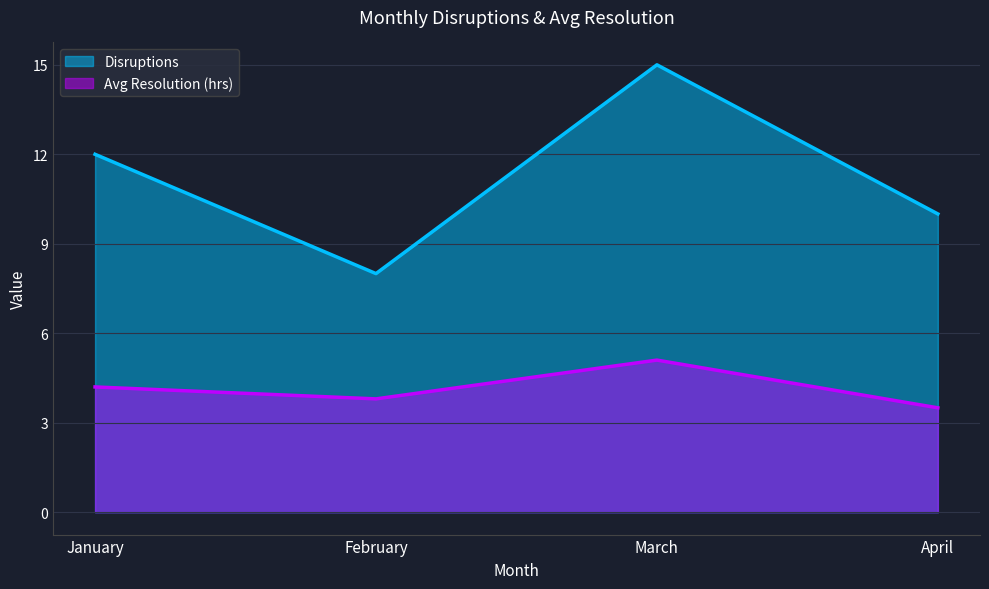

True or false: Avg Resolution (hrs) and Disruptions intersect in this chart.

False